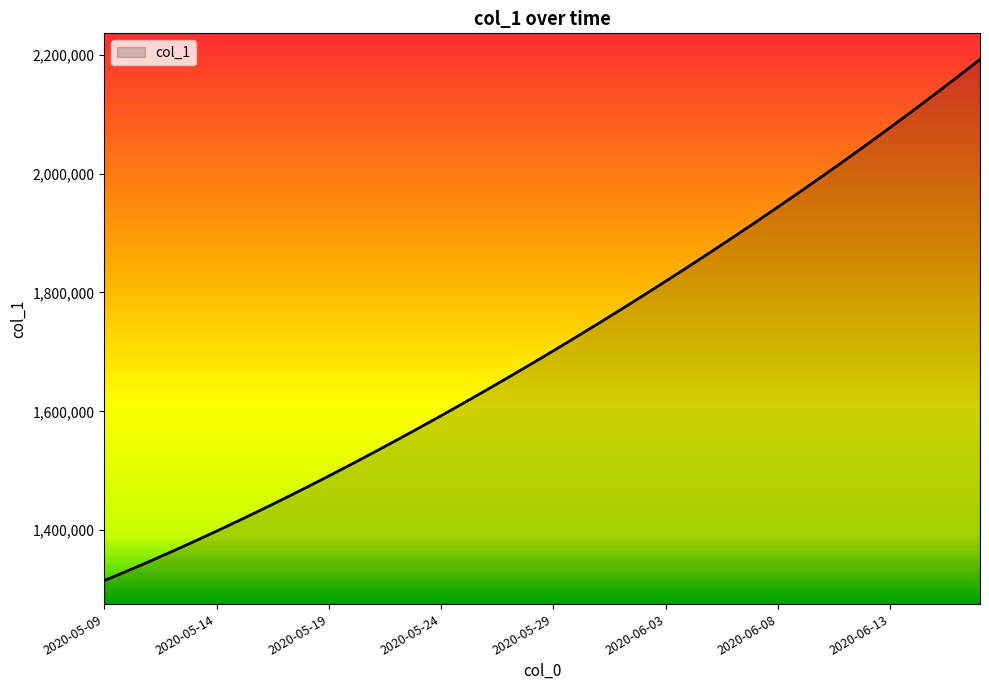

Reading right to left, list all the values displayed in this chart.

2192204.0	2162814.0	2133929.5	2105517.2	2077551.8	2050012.4	2022881.6	1996143.0	1969780.8	1943780.6	1918129.5	1892816.2	1867832.5	1843172.0	1818831.0	1794806.8	1771098.0	1747703.8	1724622.9	1701853.6	1679393.9	1657240.6	1635391.5	1613845.5	1592604.1	1571671.5	1551053.9	1530759.4	1510796.2	1491172.1	1471894.0	1452968.0	1434398.8	1416195.4	1398365.8	1380917.0	1363857.9	1347197.2	1330941.6	1315099.0